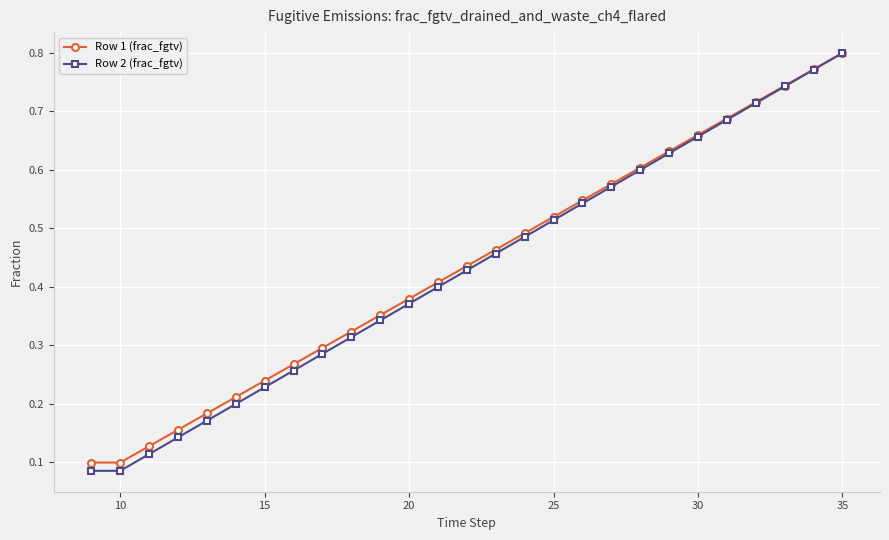

Which series has the largest range (max minus min)?

Row 2 (frac_fgtv)